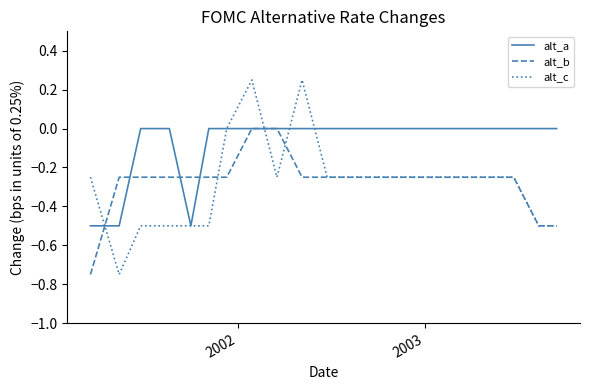

Which series has the widest spread of values?

alt_c